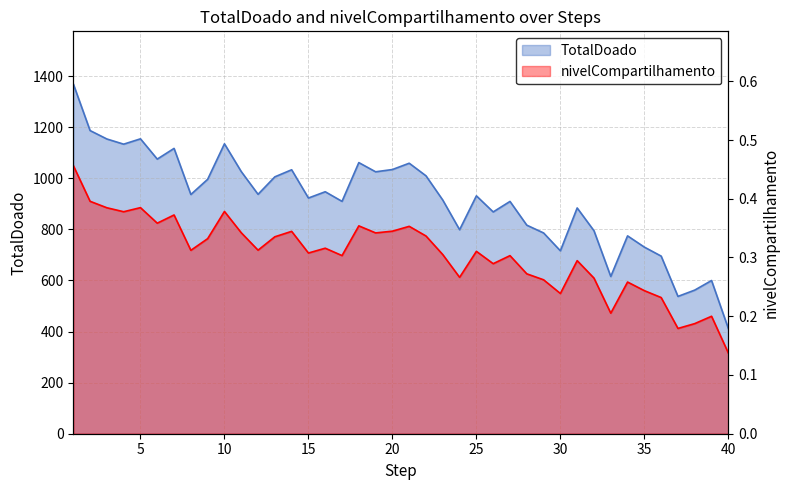

How many lines are shown in the chart?

2